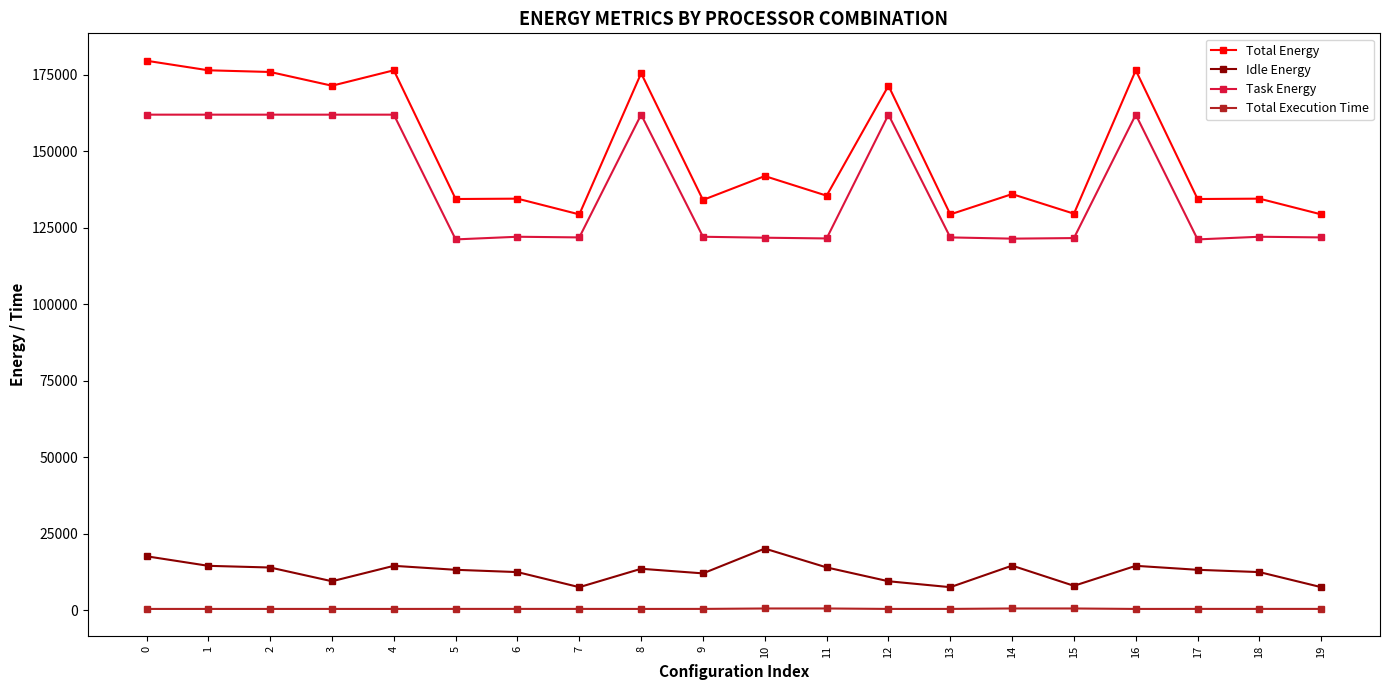

What are all the series names shown in the legend?

Total Energy, Idle Energy, Task Energy, Total Execution Time